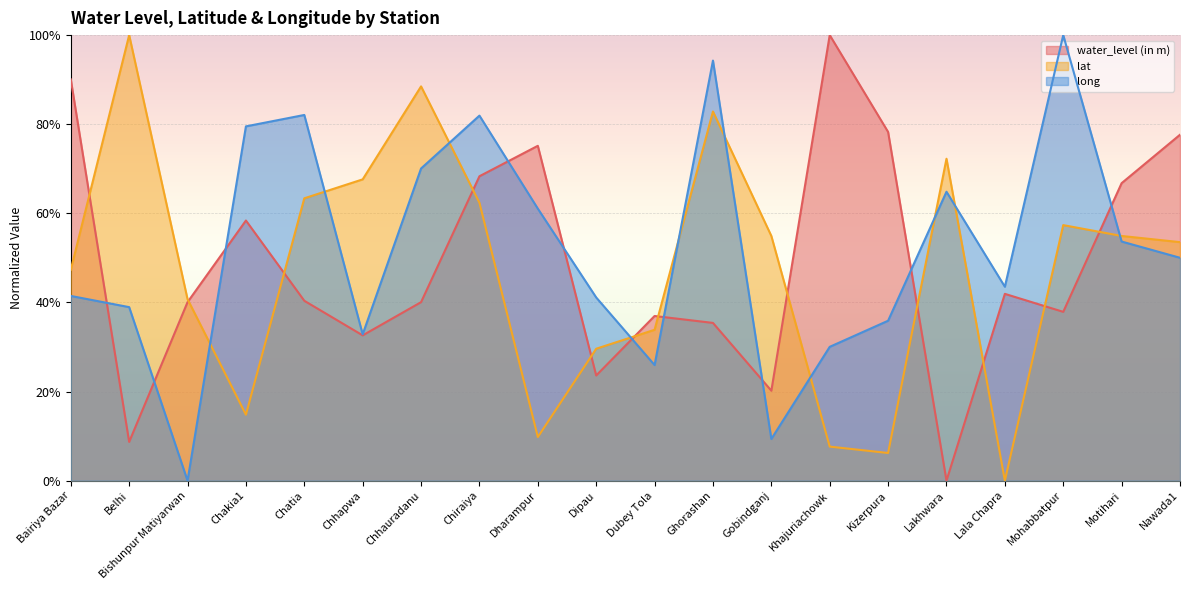

The value of lat at Kizerpura is 0.1. True or false?

True